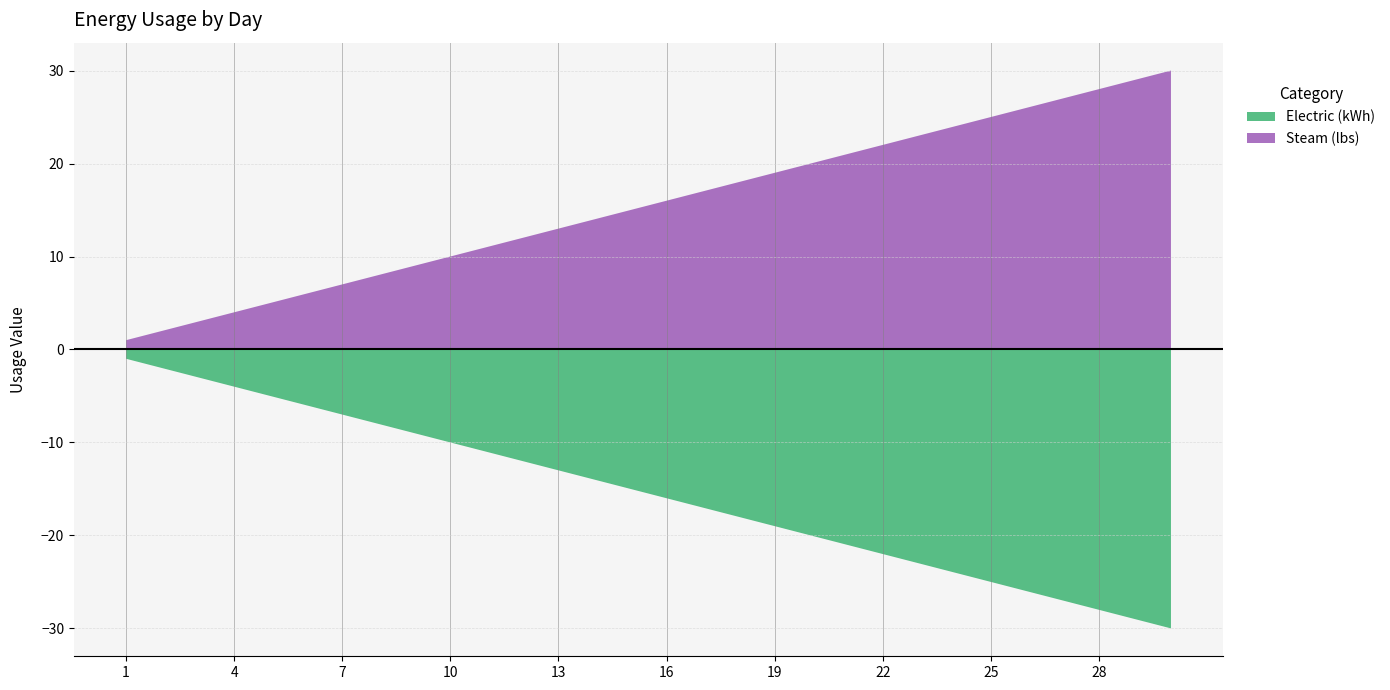

What is the smallest value displayed?

-30